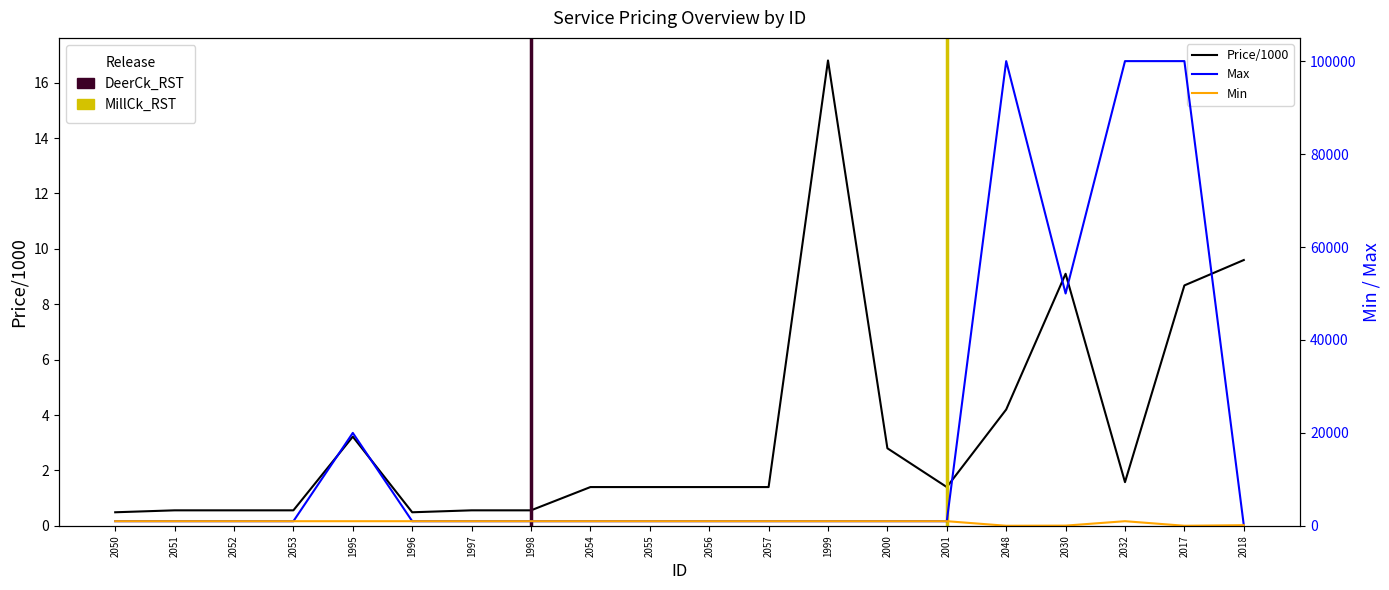

Between 2053 and 2057, which series saw the biggest shift?

Price/1000